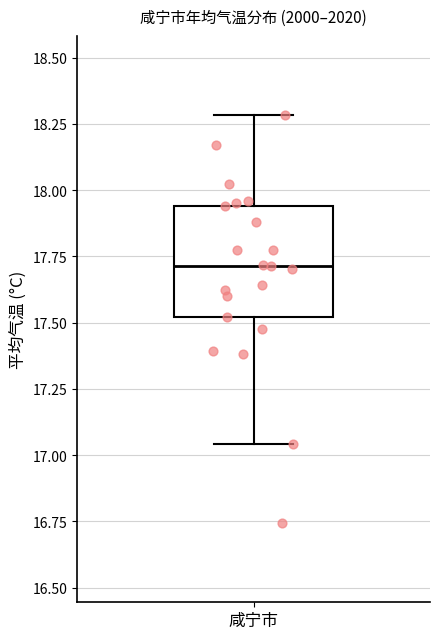

Transcribe this box plot: give where the median line is, the range the box spans, and where the two whiskers end, as read against the y-axis. The values are not printed on the chart, so give them approximately, as read against the axis.

median 17.70, box 17.50 to 17.95, whiskers 17.05 to 18.30